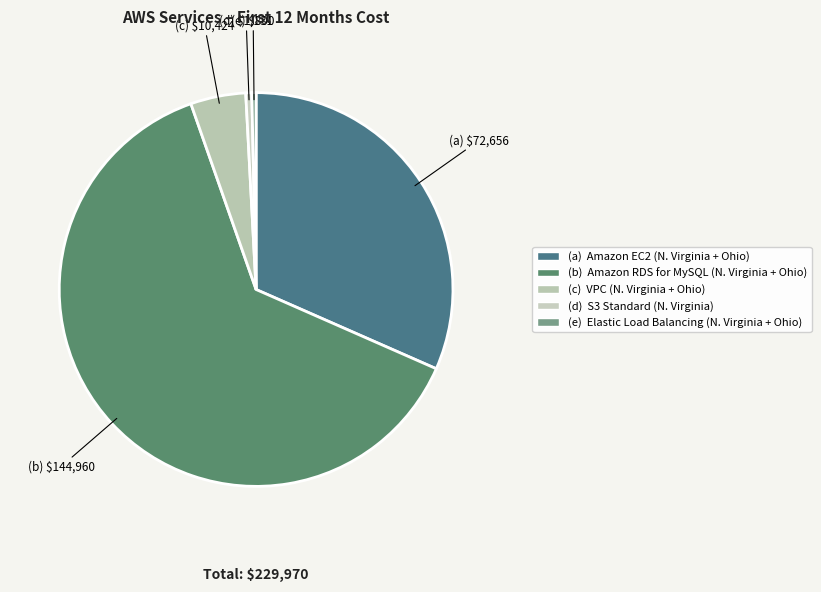

How many slices are in this pie chart?

5